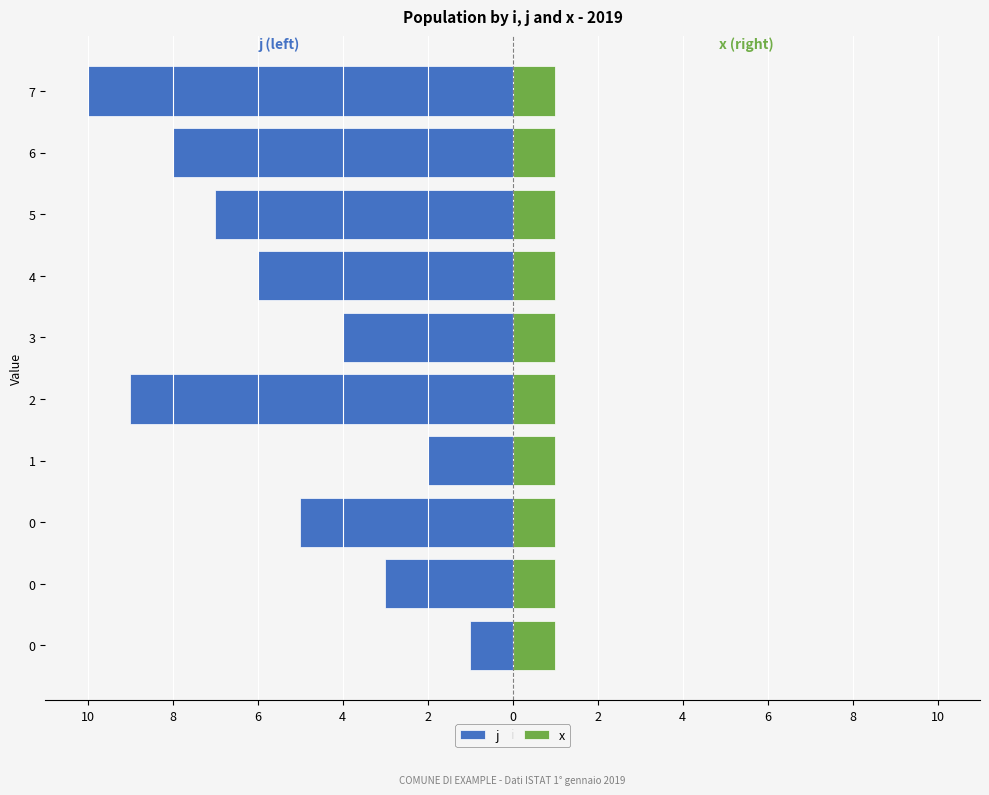

What are all the series names shown in the legend?

j, x